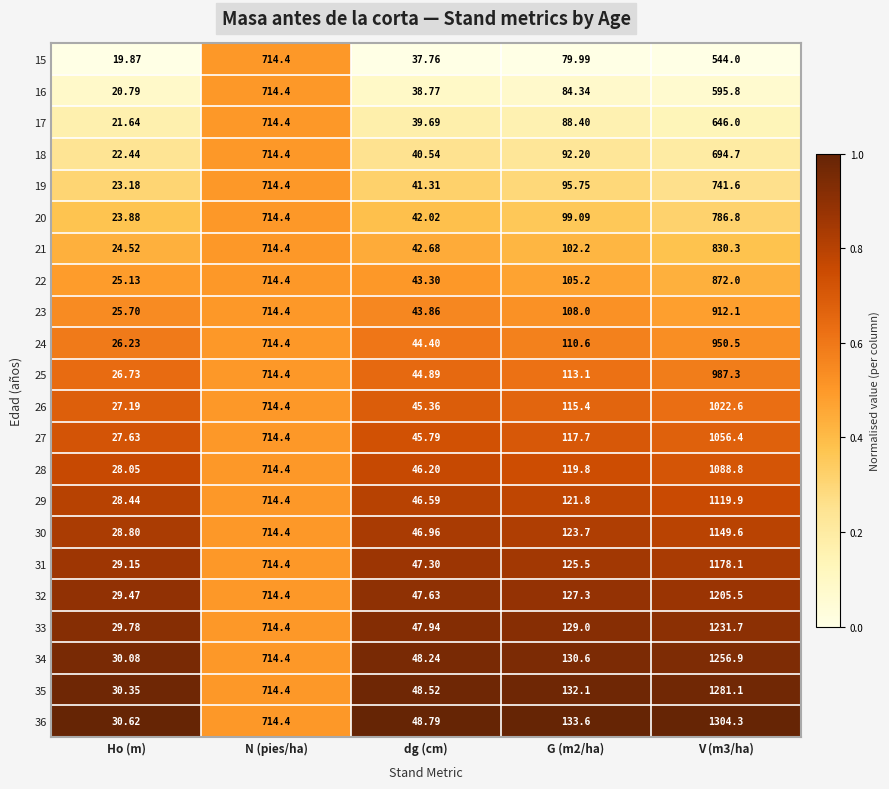

Which series has the widest spread of values?

36